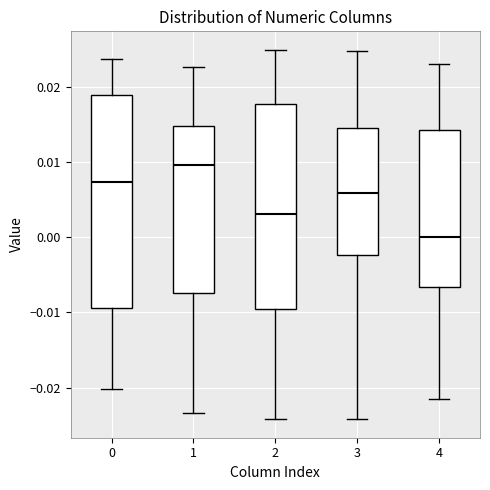

Reading left to right, read every box against the y-axis: the position of its median line, the range the box covers, and the ends of its whiskers. The values are not printed on the chart, so give them approximately, as read against the axis.

0: median 0.007, box -0.009 to 0.019, whiskers -0.020 to 0.024
1: median 0.010, box -0.007 to 0.015, whiskers -0.023 to 0.023
2: median 0.003, box -0.009 to 0.018, whiskers -0.024 to 0.025
3: median 0.006, box -0.002 to 0.015, whiskers -0.024 to 0.025
4: median 0.000, box -0.007 to 0.014, whiskers -0.022 to 0.023